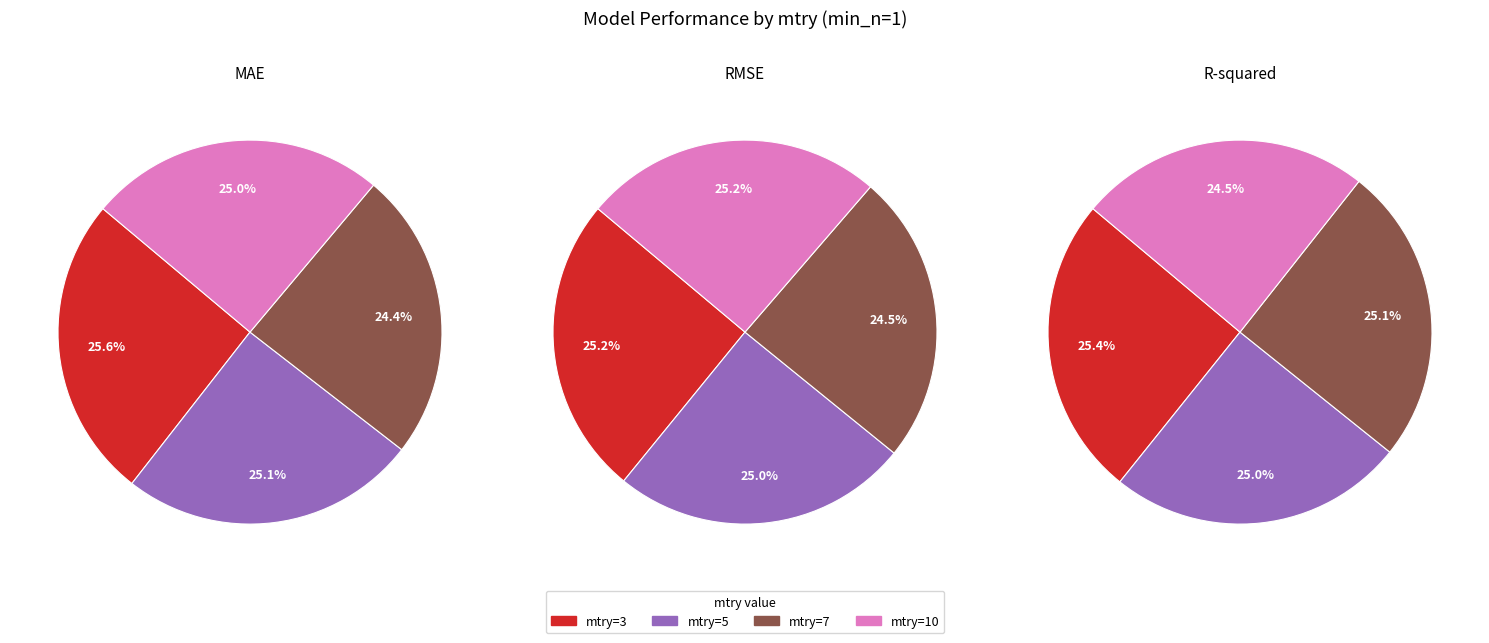

How many slices are in this pie chart?

4